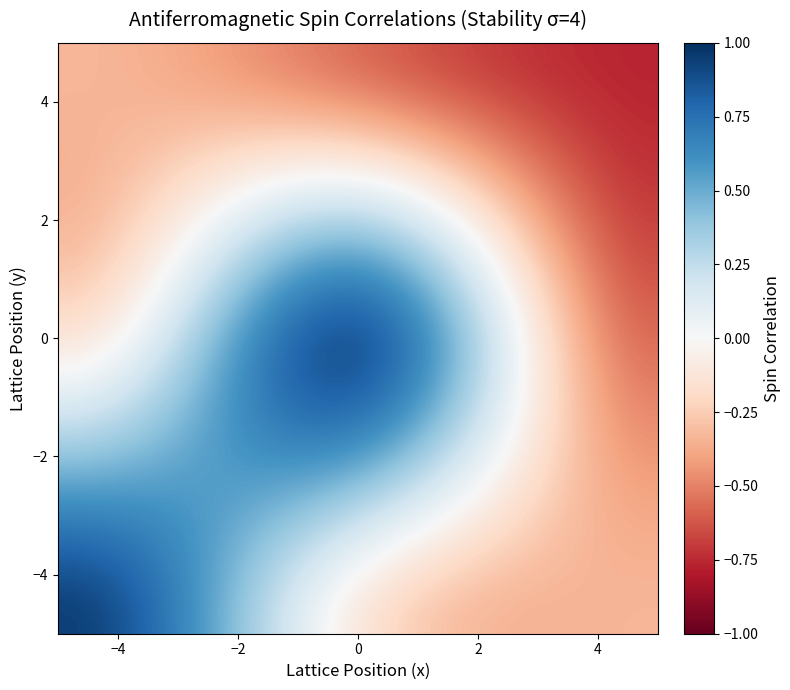

At how many categories does at least one series exceed 0?

2